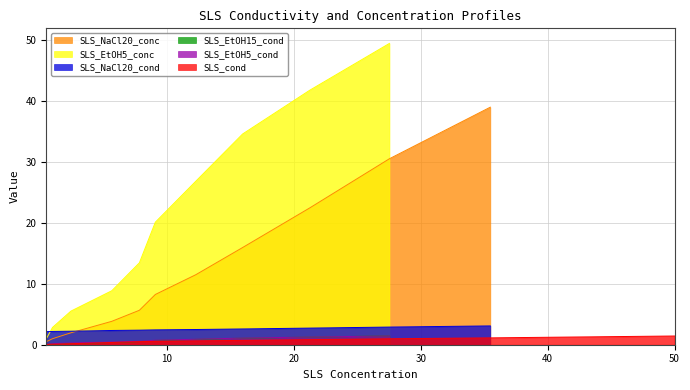

True or false: there are more than 2 points higher than both neighbors.

False